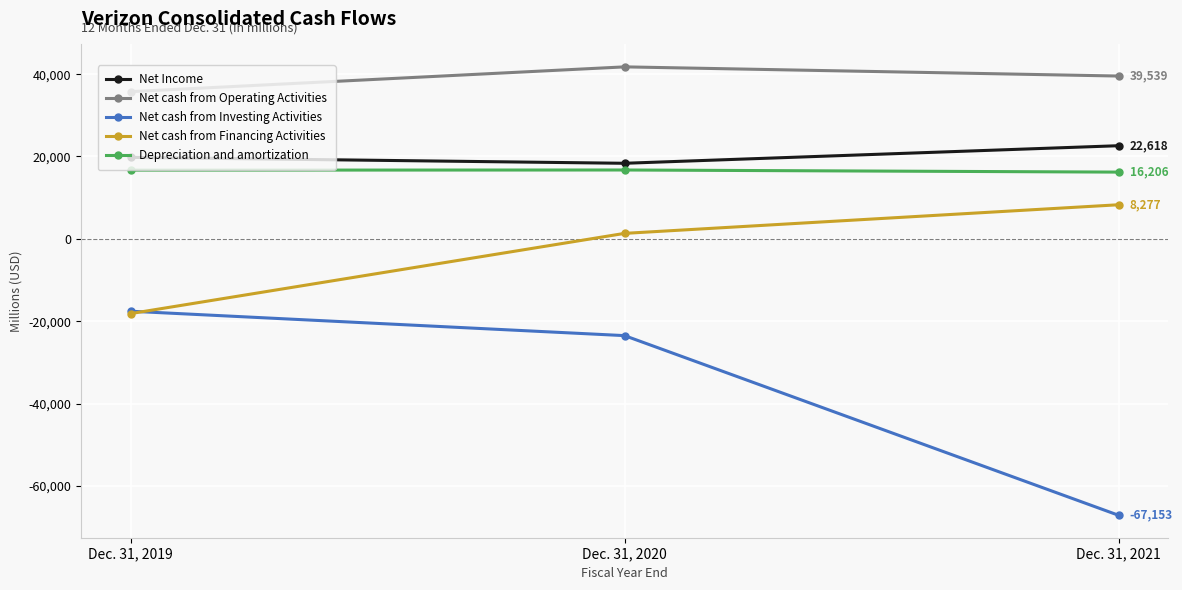

Which series changed the most between Dec. 31, 2019 and Dec. 31, 2020?

Net cash from Financing Activities